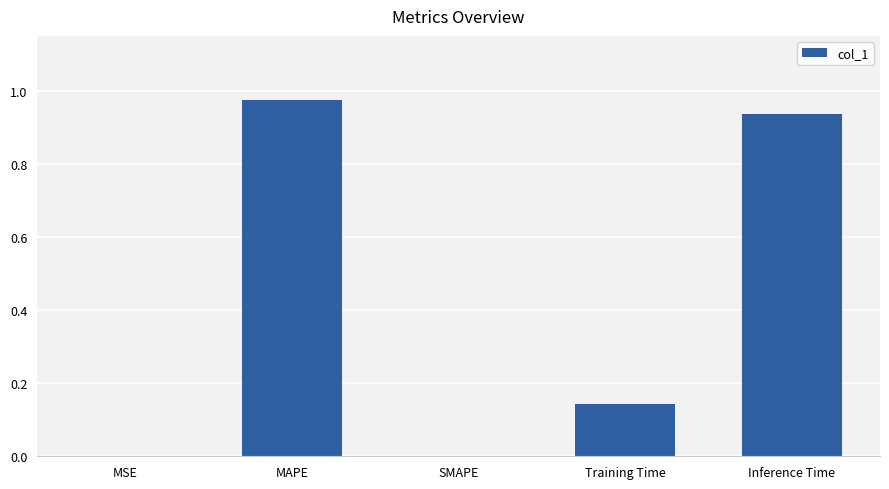

How many data points does each series have?

5